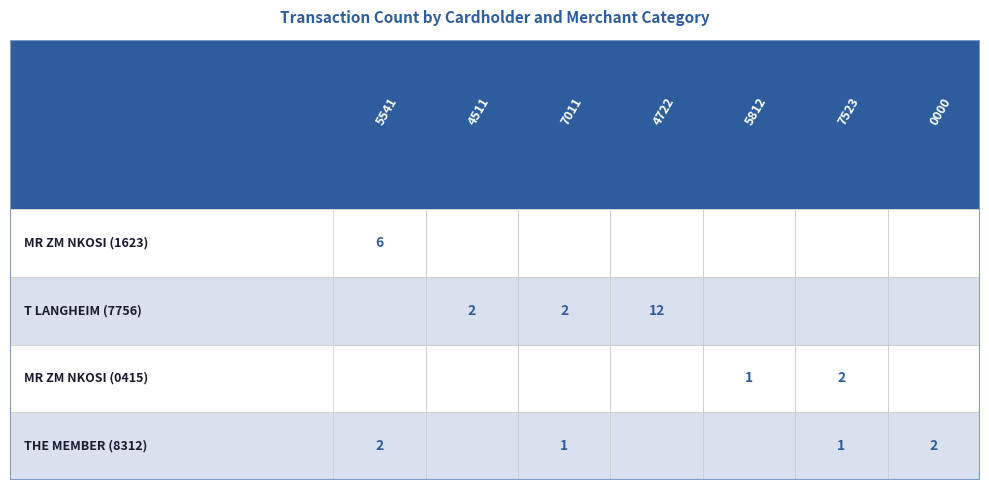

Rank the series at 3 from lowest to highest value.

MR ZM NKOSI (1623), MR ZM NKOSI (0415), THE MEMBER (8312), T LANGHEIM (7756)